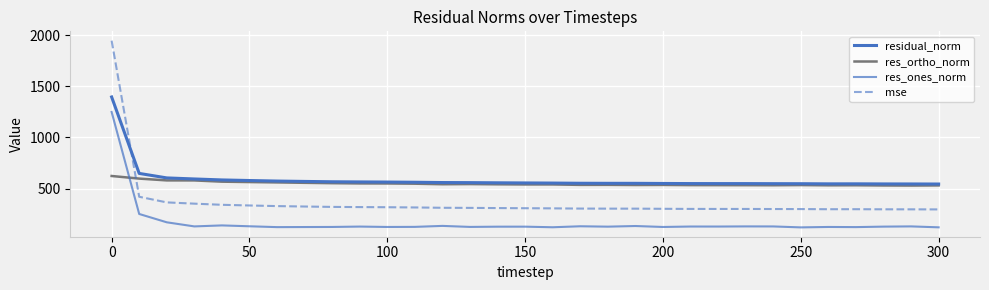

Is this an area chart (filled region under the line)?

No